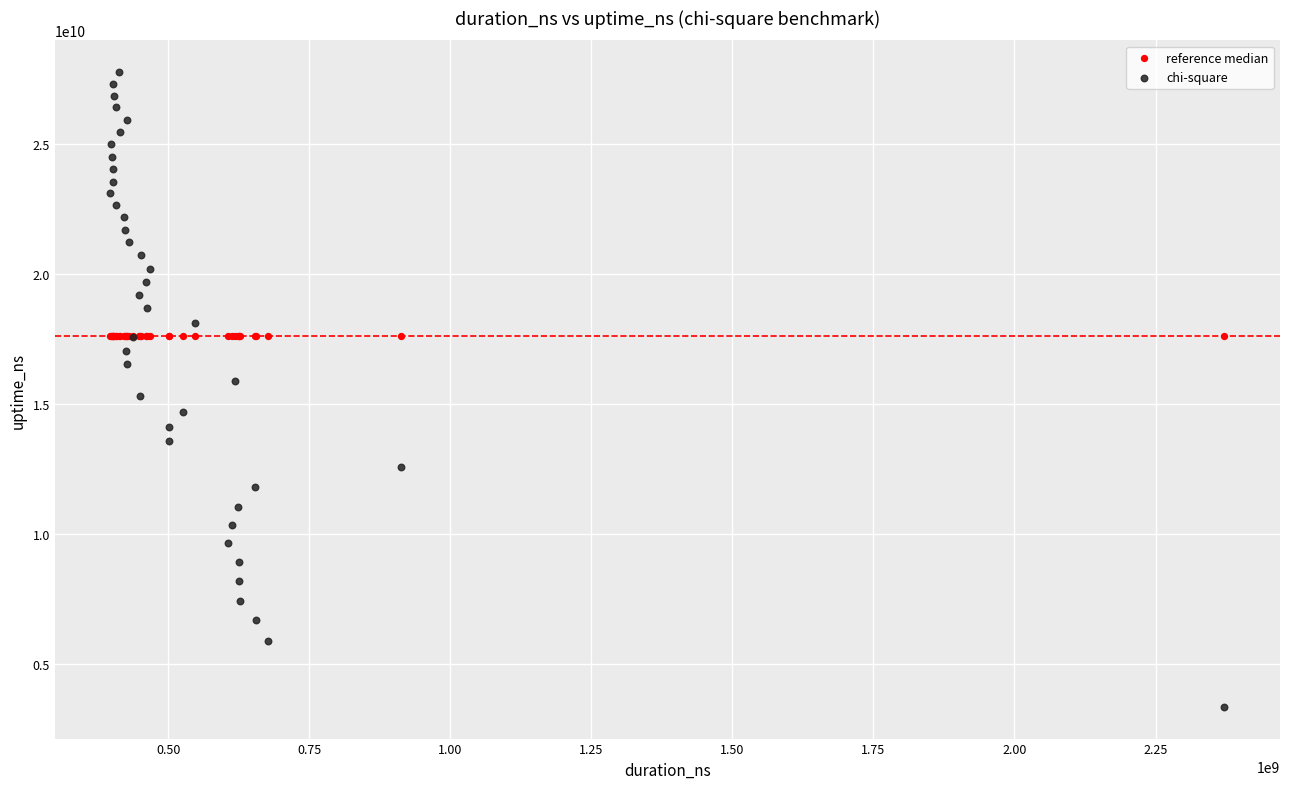

Which series reaches the maximum Y coordinate?

chi-square